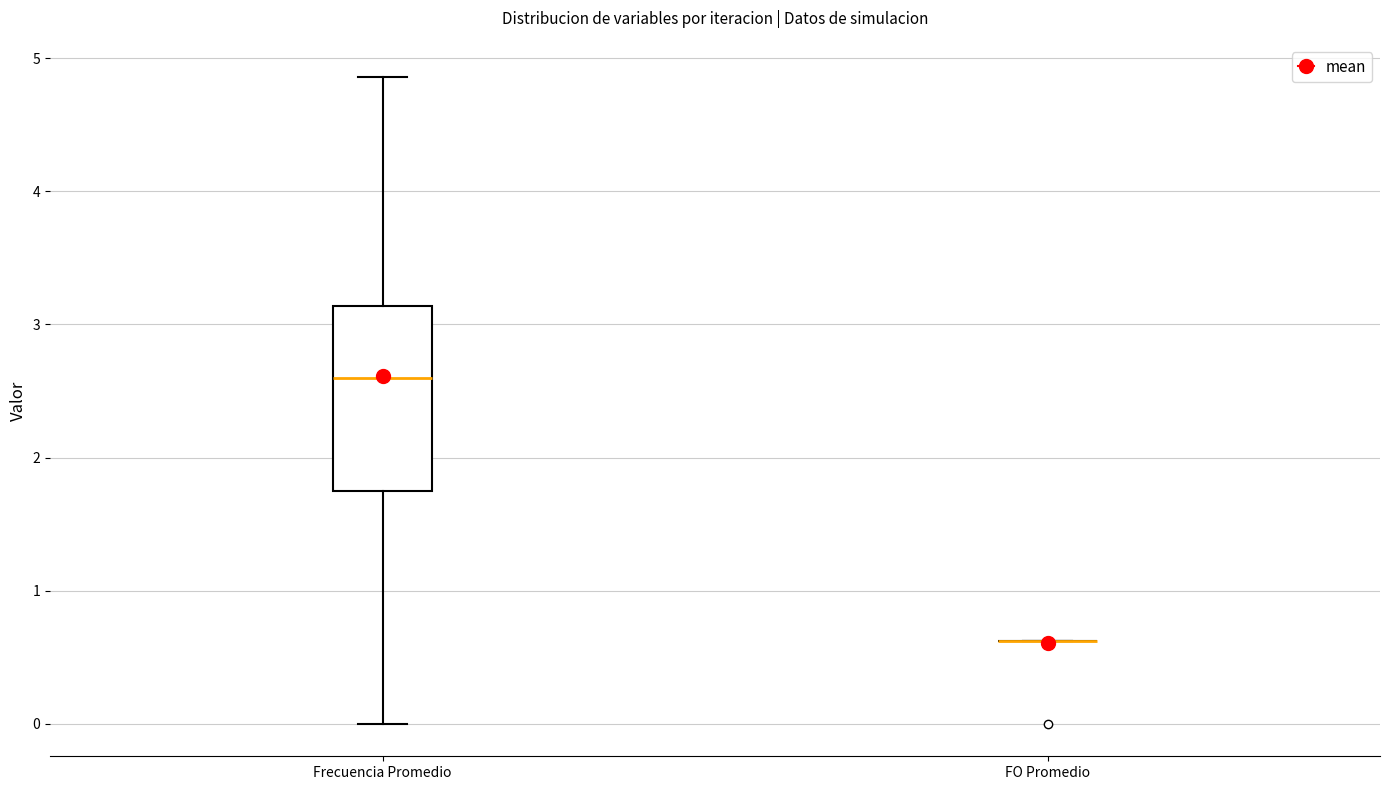

Reading left to right, transcribe this box plot: for each box, give where its median line is, the range the box spans, and where its two whiskers end, as read against the y-axis. The values are not printed on the chart, so give them approximately, as read against the axis.

Frecuencia Promedio: median 2.6, box 1.8 to 3.1, whiskers 0.0 to 4.9
FO Promedio: box collapsed to a line at 0.6, whiskers 0.6 to 0.6